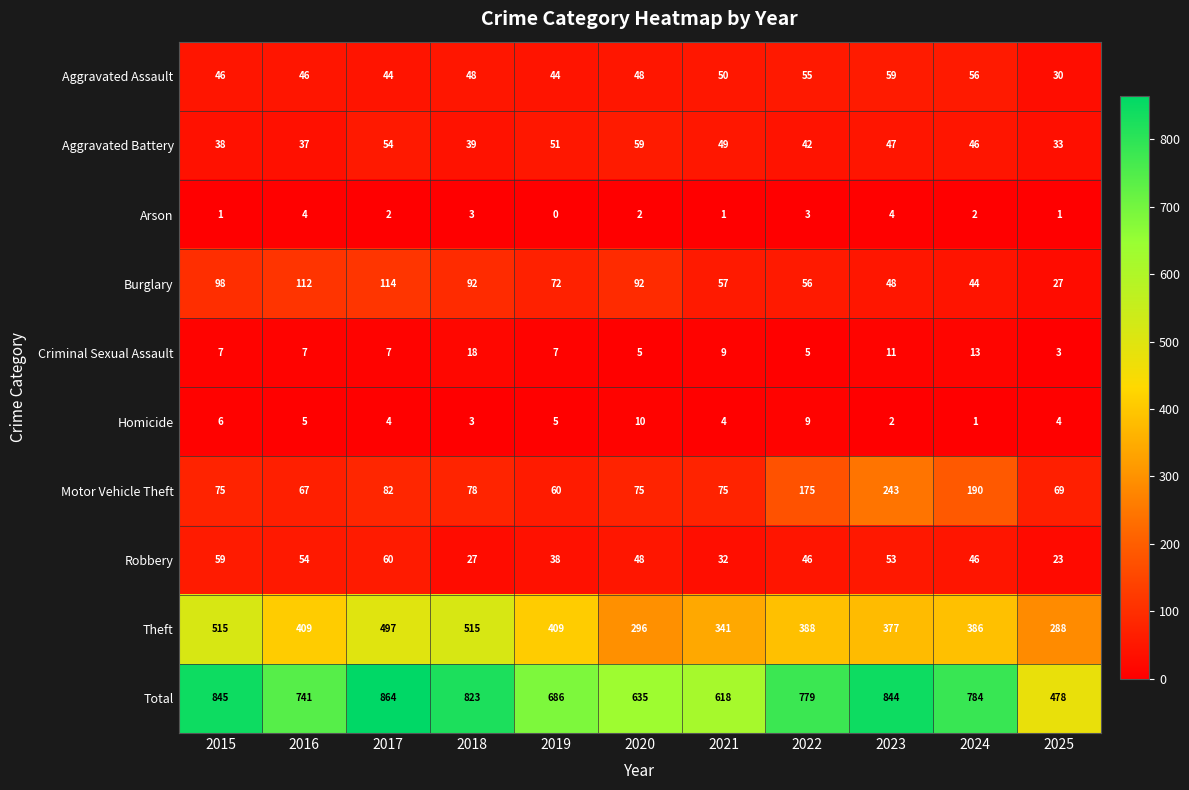

What is the average value of the Aggravated Assault series?

48